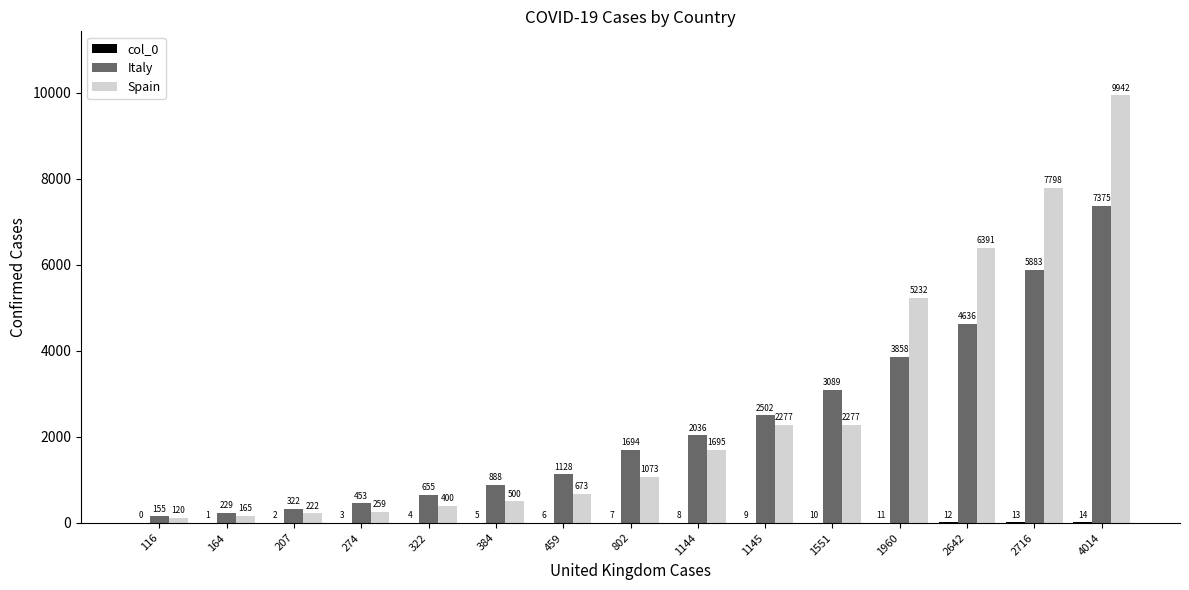

What is the sum of the Spain values at 1960 and 1551?

7509